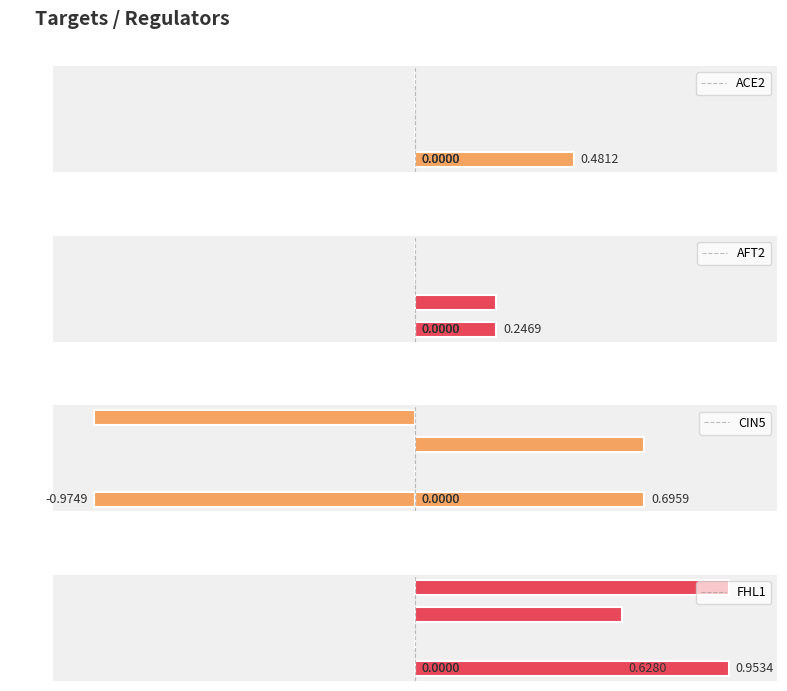

What are all the series names shown in the legend?

ACE2, AFT2, CIN5, FHL1